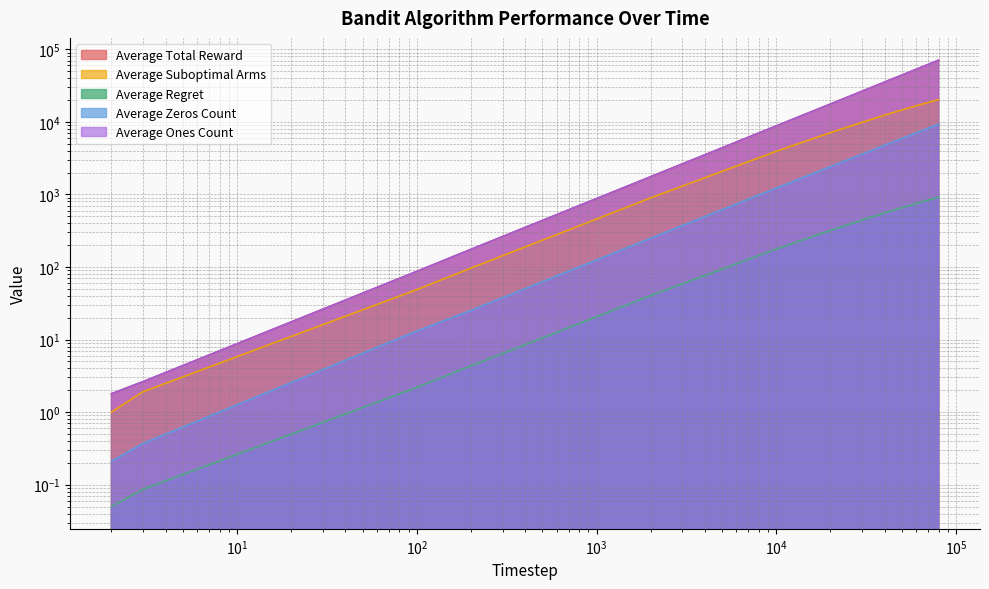

What is the maximum value for Average Ones Count?

70695.8